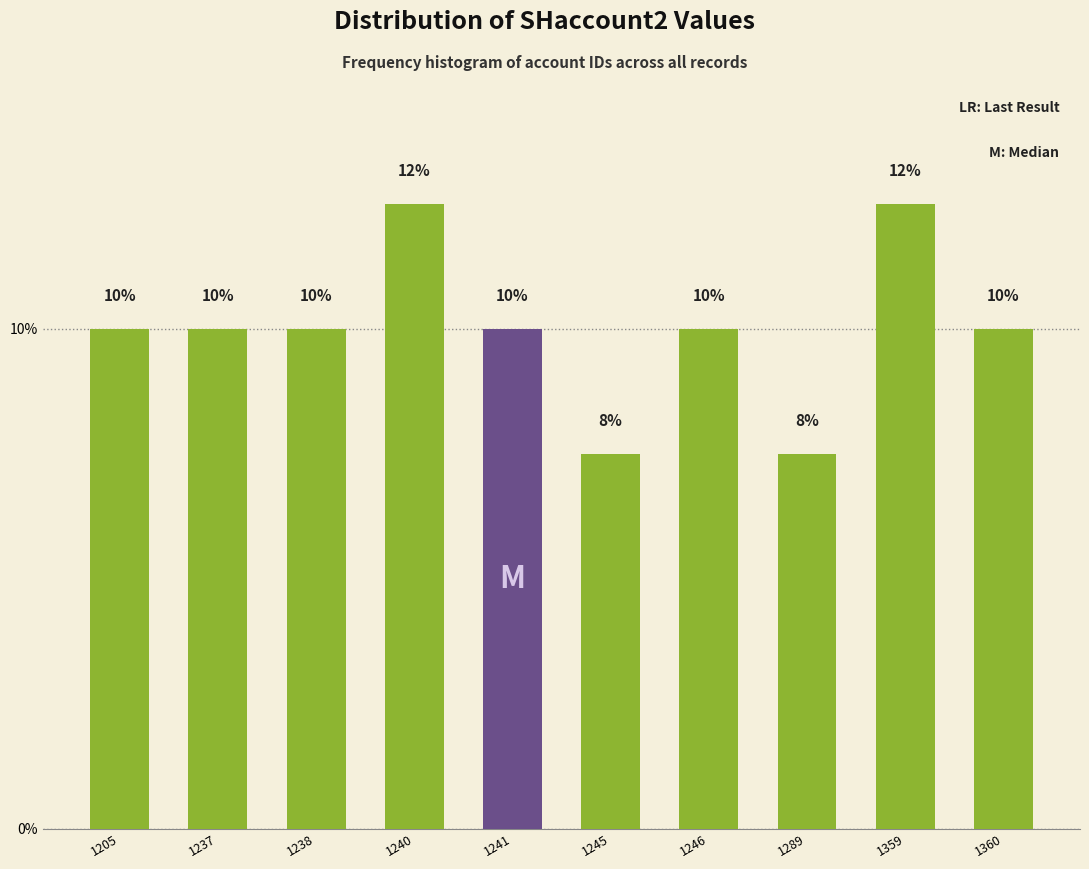

What is the minimum value shown in the chart?

7.5